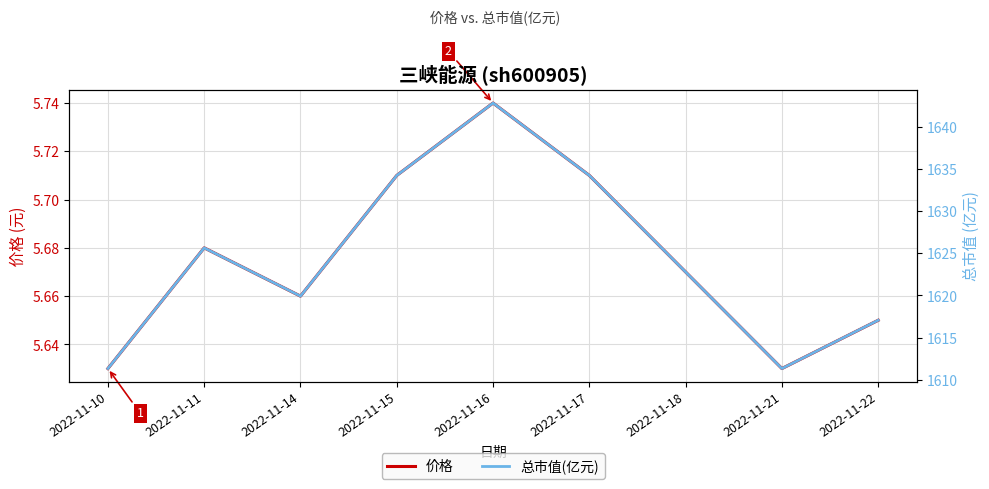

Between 2022-11-16 and 2022-11-22, which series saw the biggest shift?

总市值(亿元)